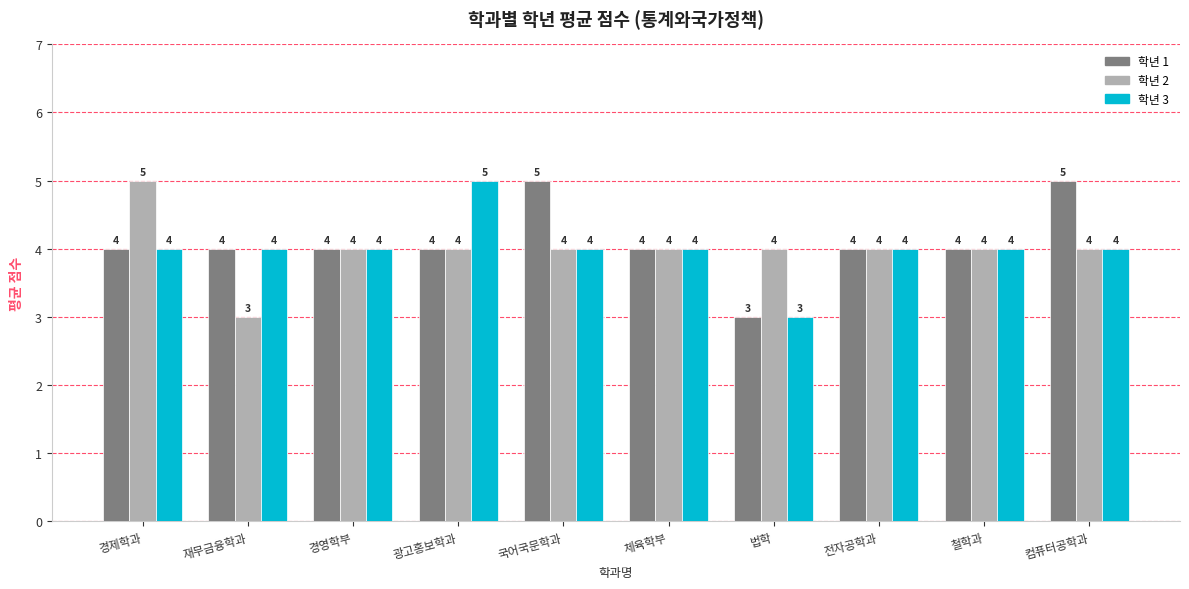

How many series are shown in this chart?

3